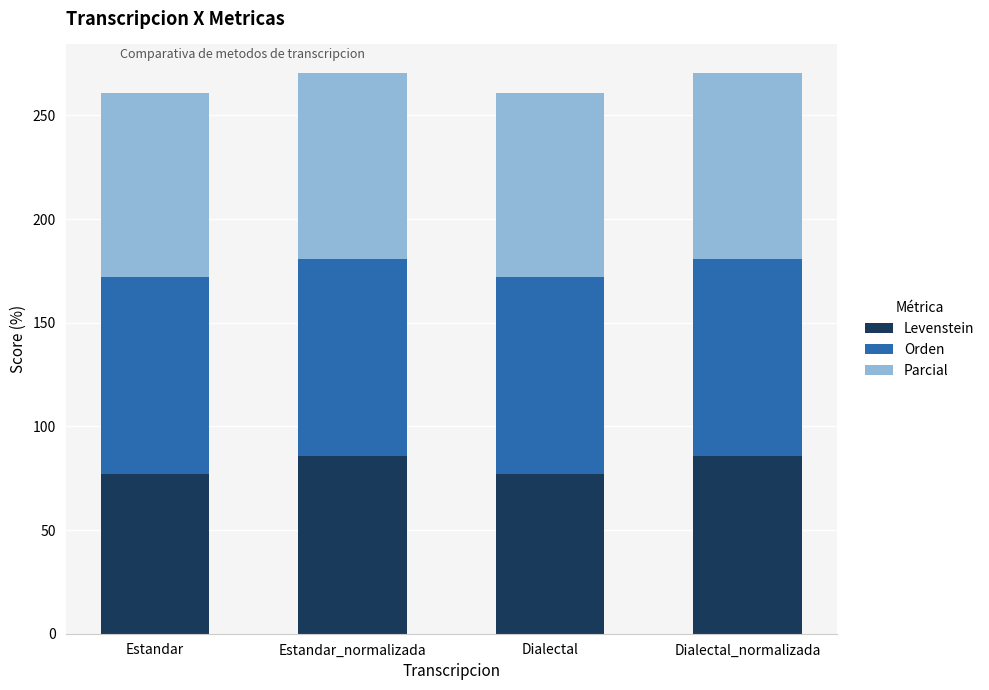

How many distinct data groups are displayed?

3